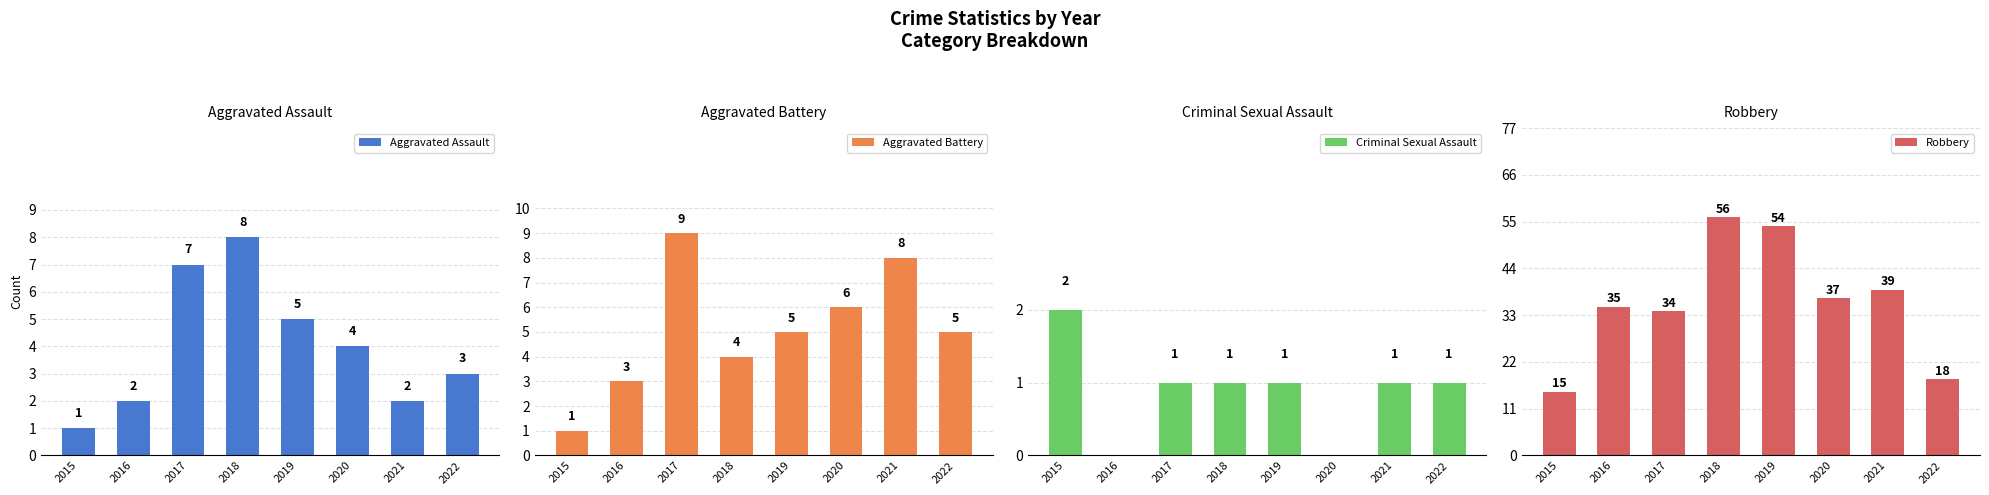

What is the total value across all series at 2018?

69